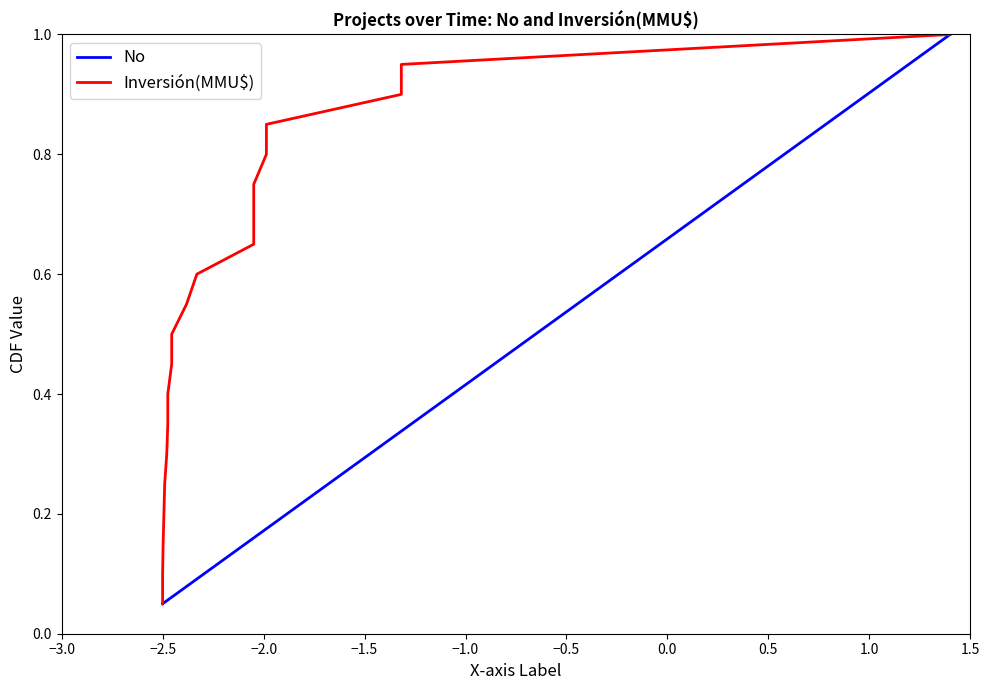

What is the highest value of the No series?

1.0